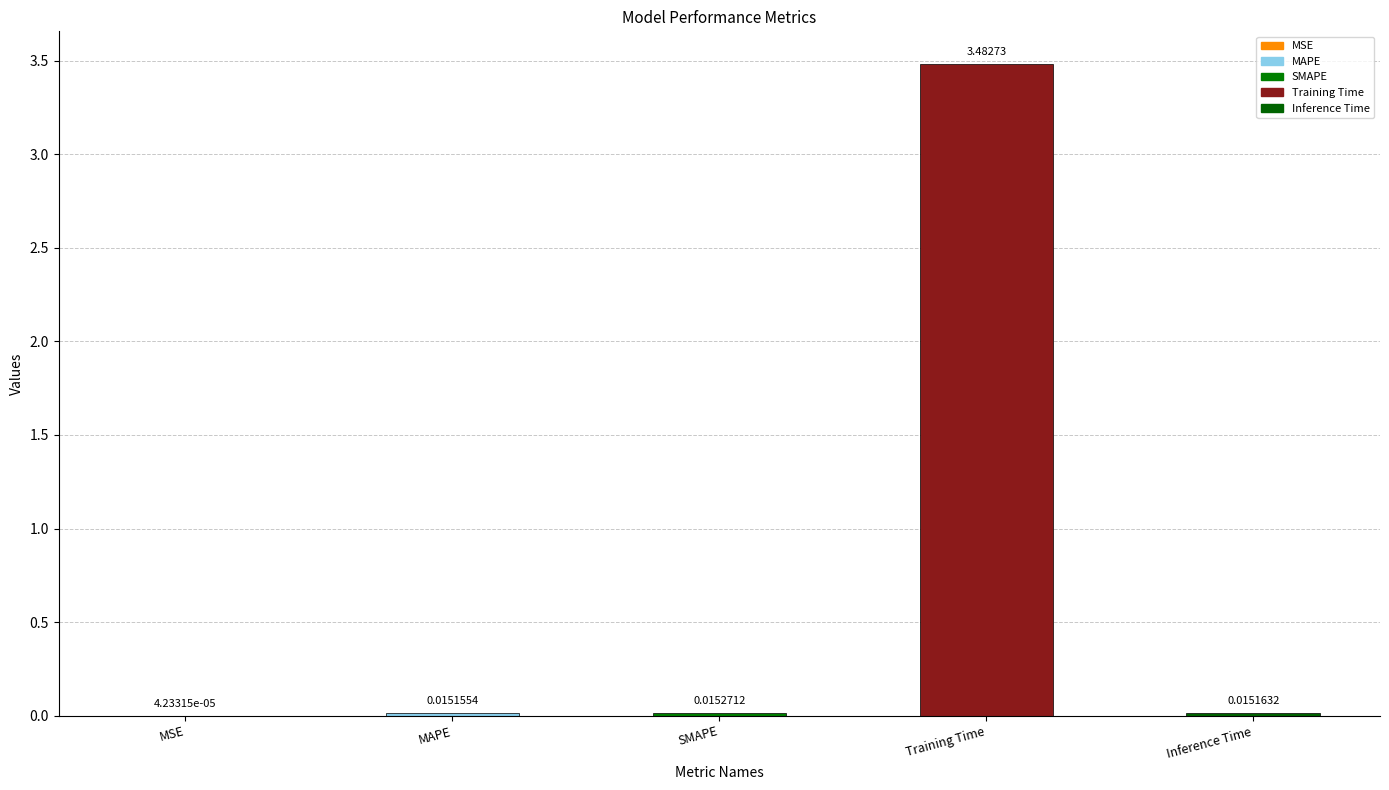

Where is the data nearest to the value 1?

SMAPE